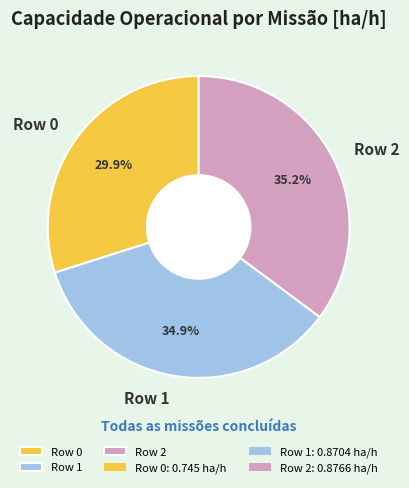

Is it true that Row 2 is 35% of the pie?

True